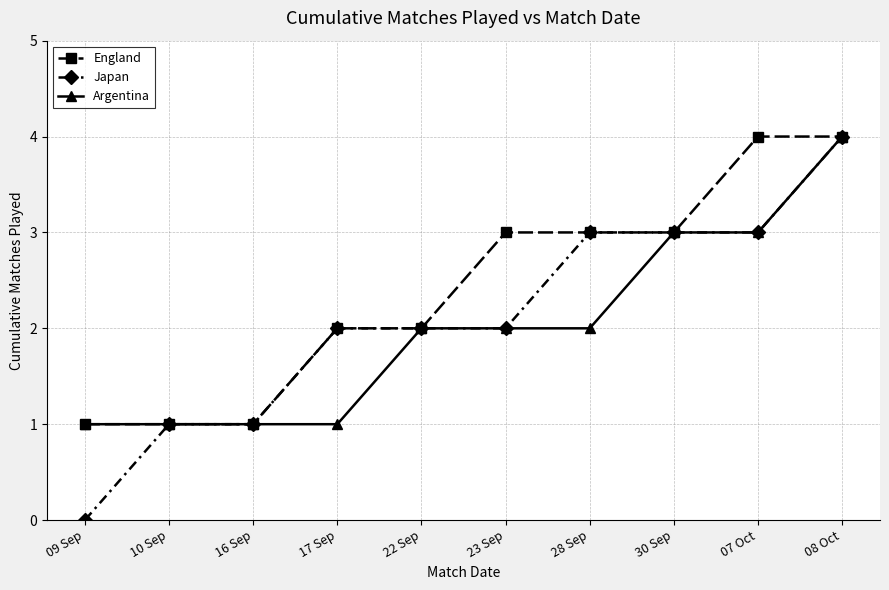

Does the chart have visible grid lines?

Yes